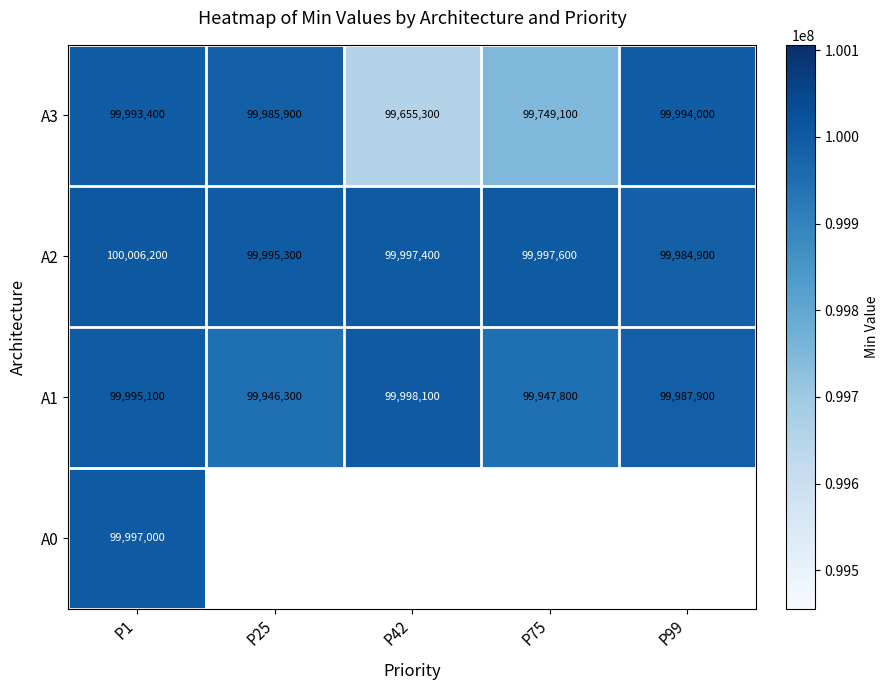

List the labels in order of A1 value, smallest first.

P25, P75, P99, P1, P42